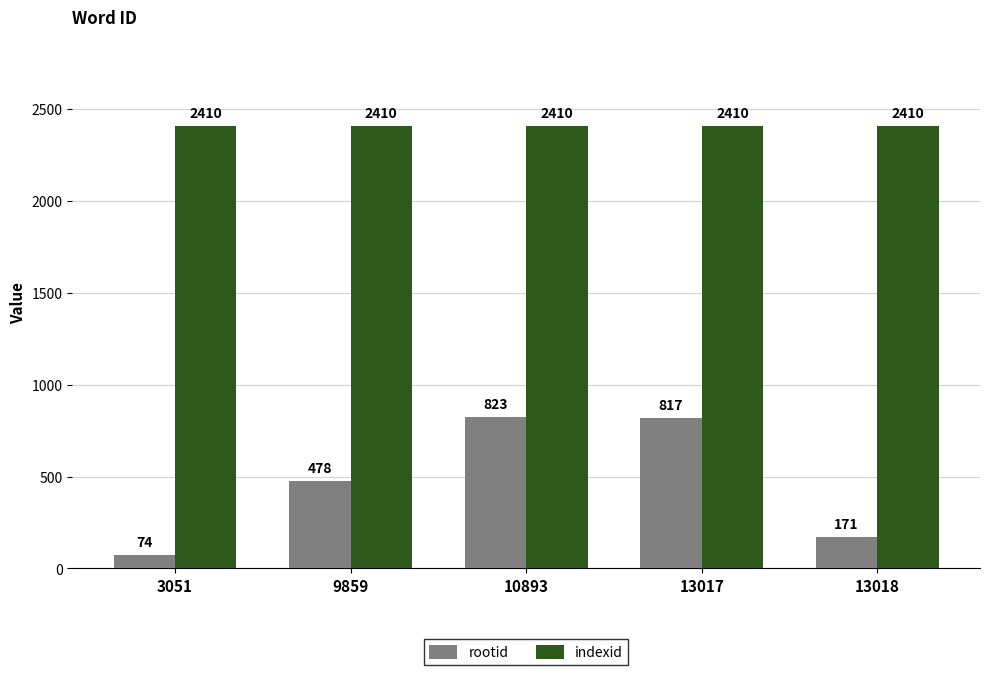

What is the difference between the maximum and second lowest values in the rootid series?

652